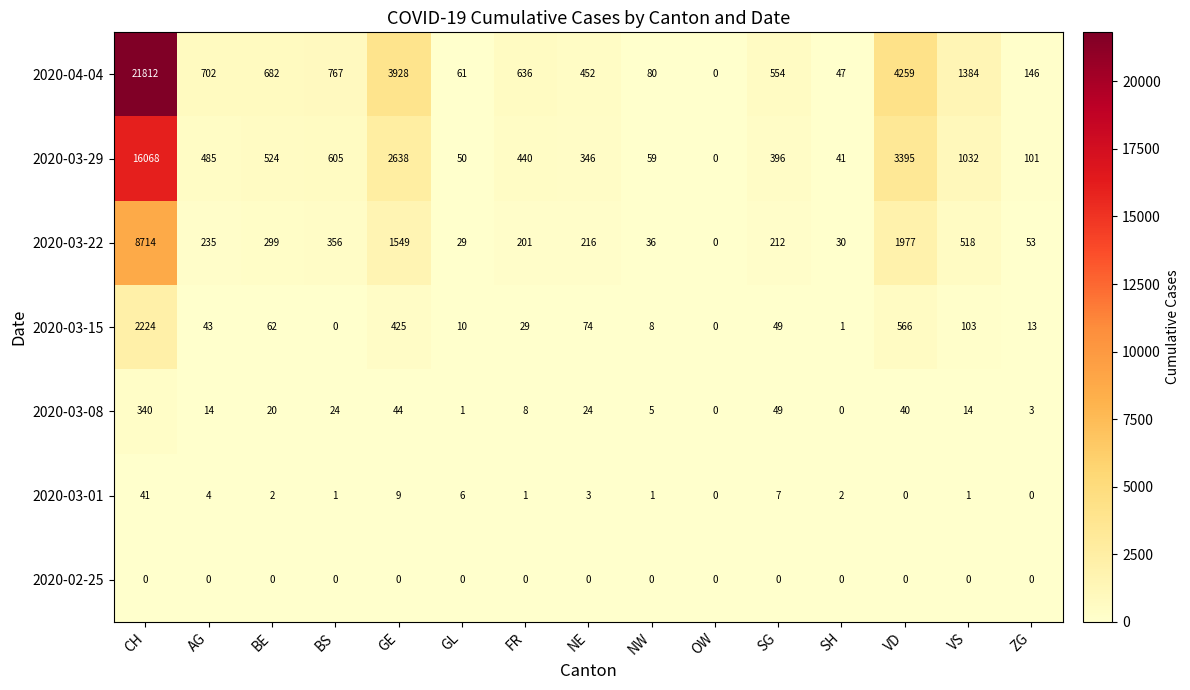

What is the maximum value for 2020-04-04?

21812